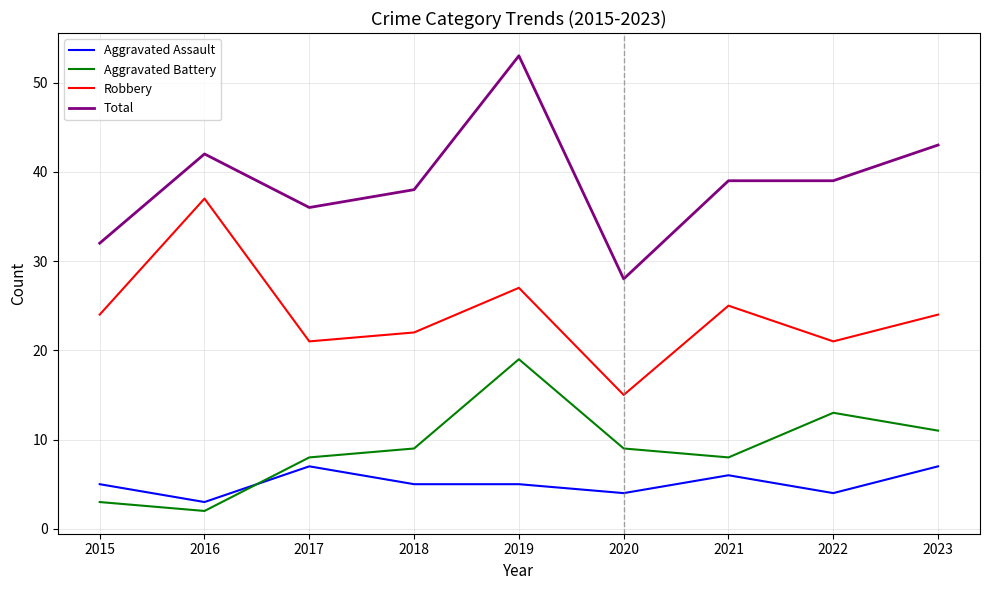

What is the approximate value of Aggravated Assault at 2016?

3